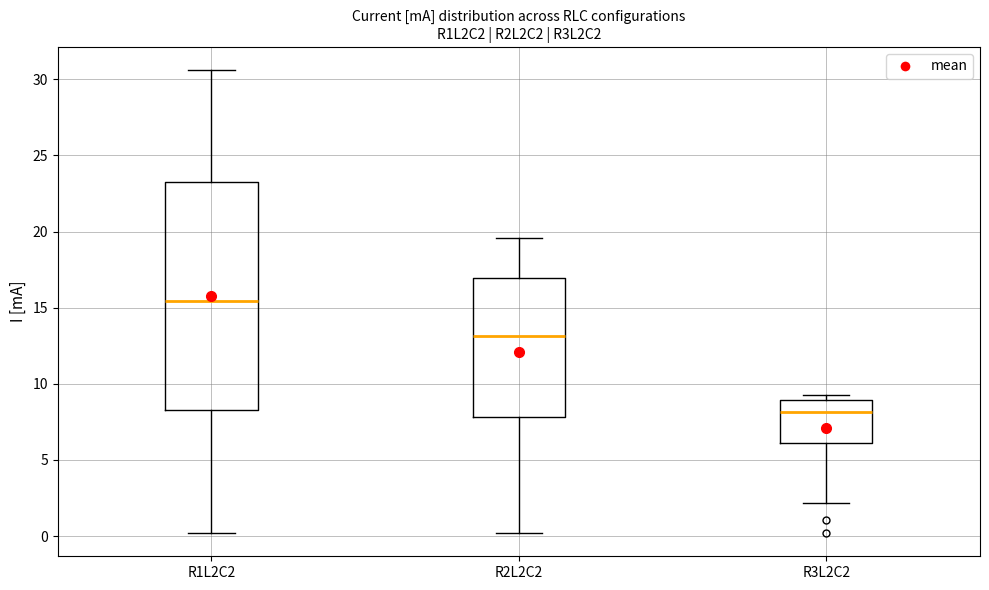

Which box's median line is the lowest?

R3L2C2